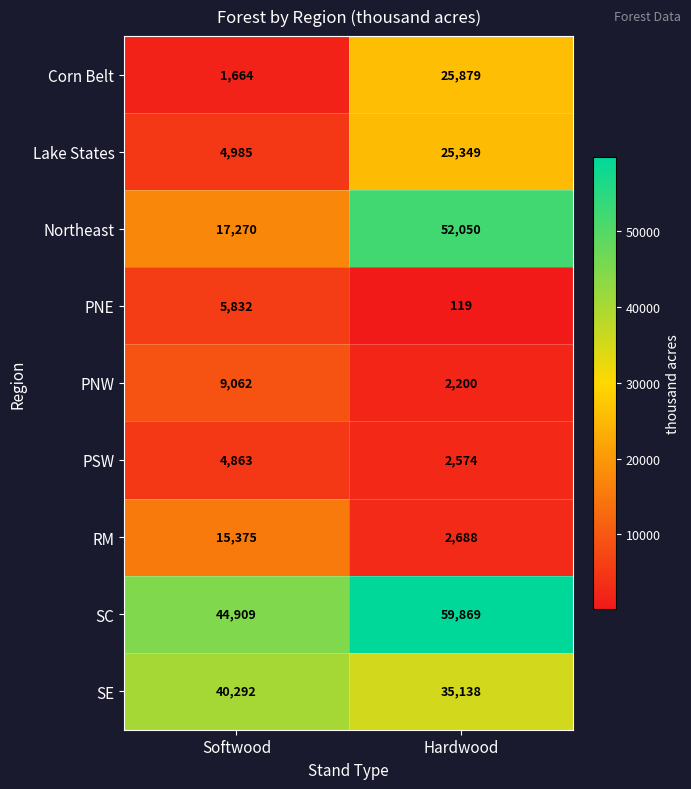

At Softwood, list the series in order from smallest to largest.

Corn Belt, PSW, Lake States, PNE, PNW, RM, Northeast, SE, SC